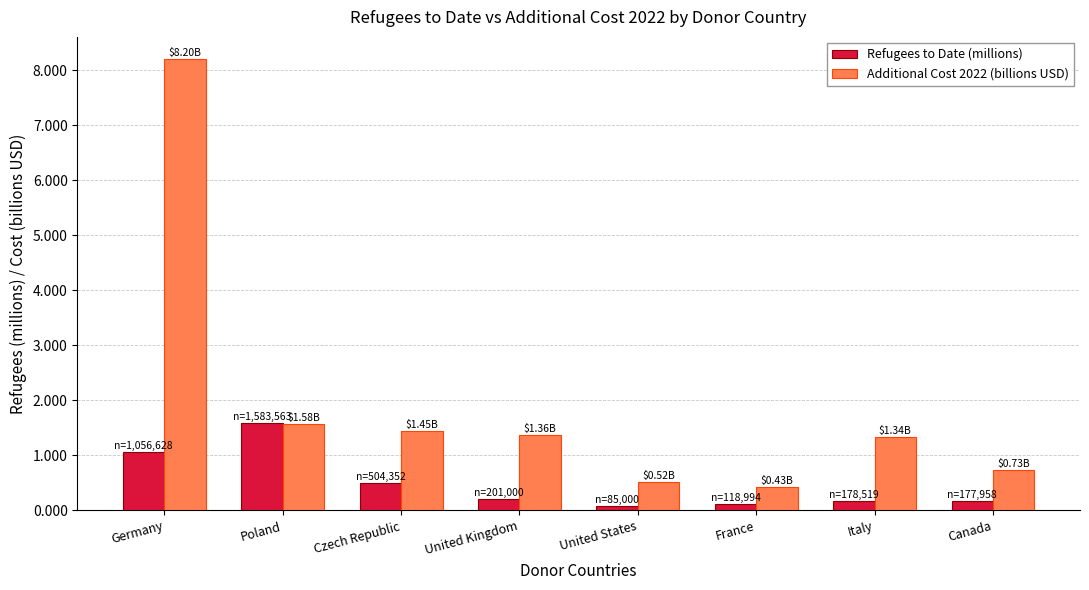

At which label does Refugees to Date (millions) reach its peak?

Poland